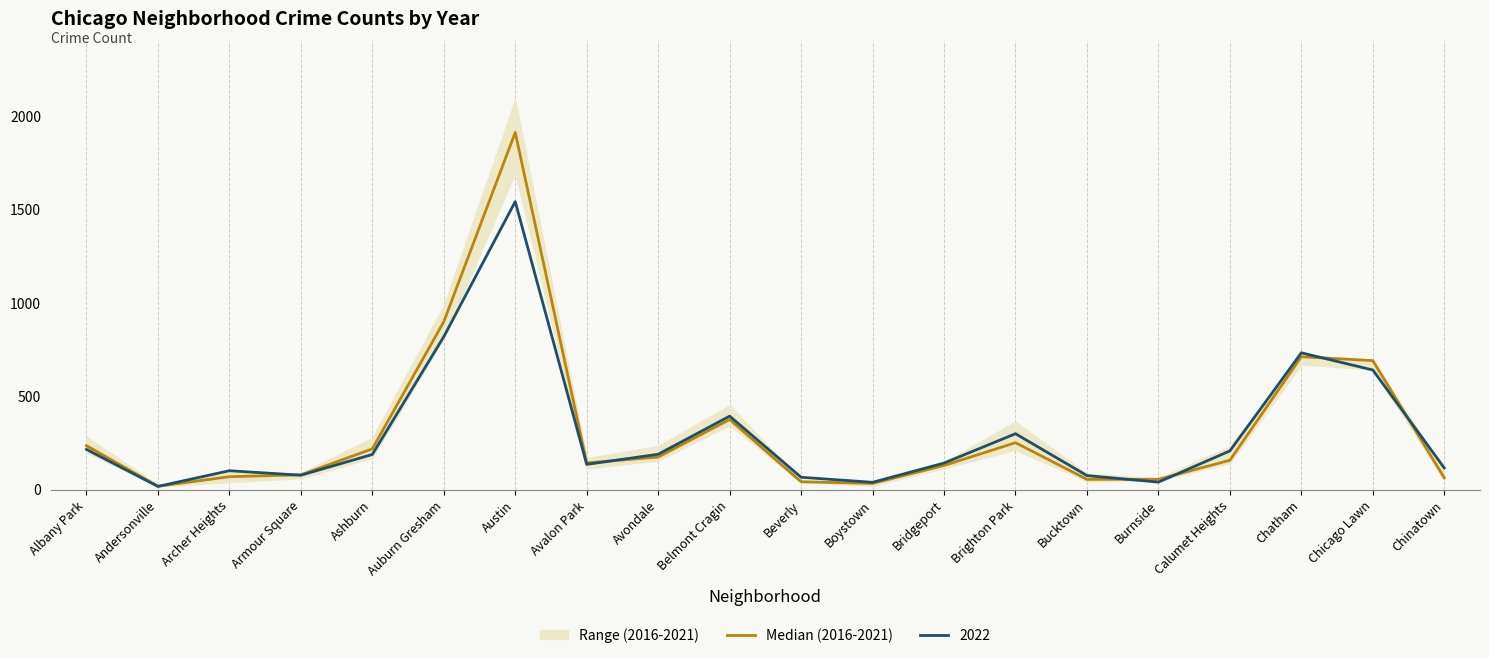

What is the difference between the maximum and second lowest values?

1878